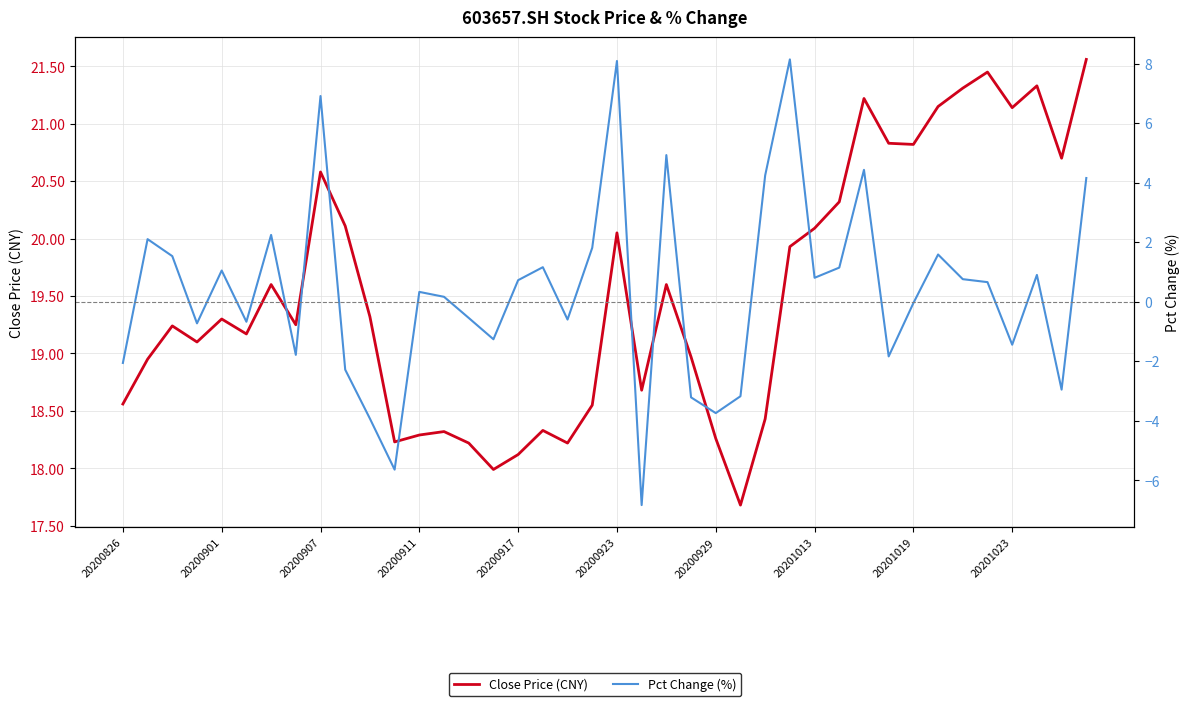

What is the total value across all series at 22?

24.5